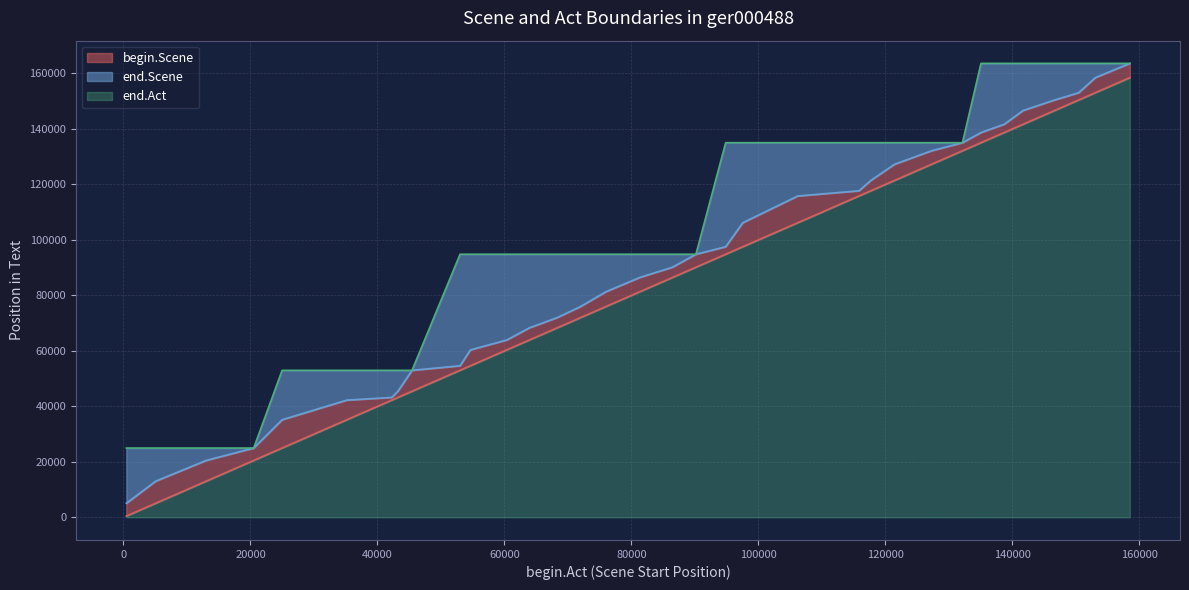

How many data points does each series have?

34